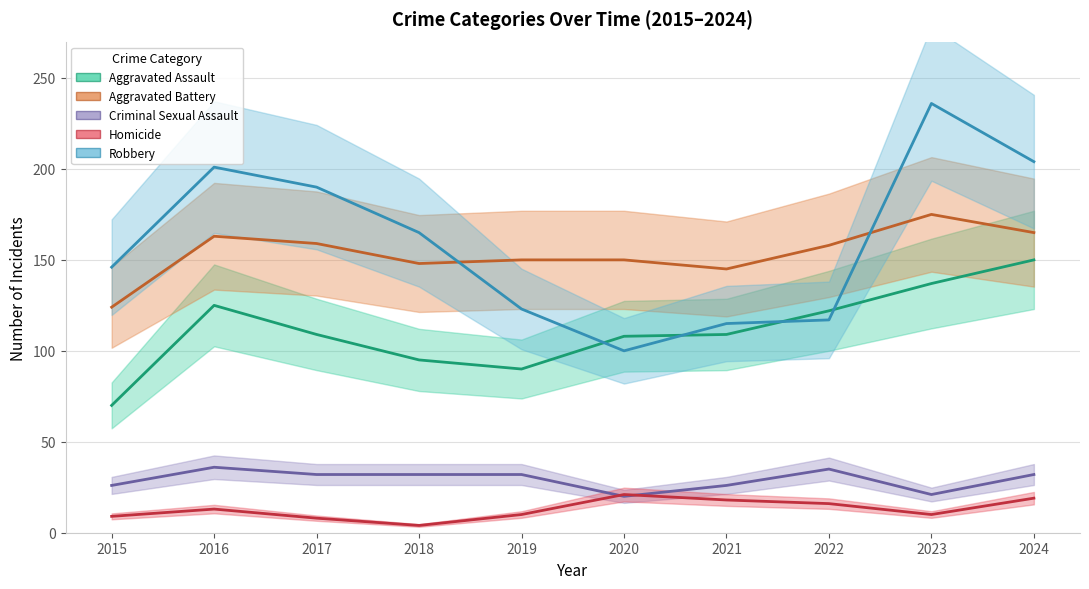

True or false: Homicide and Aggravated Battery intersect in this chart.

False